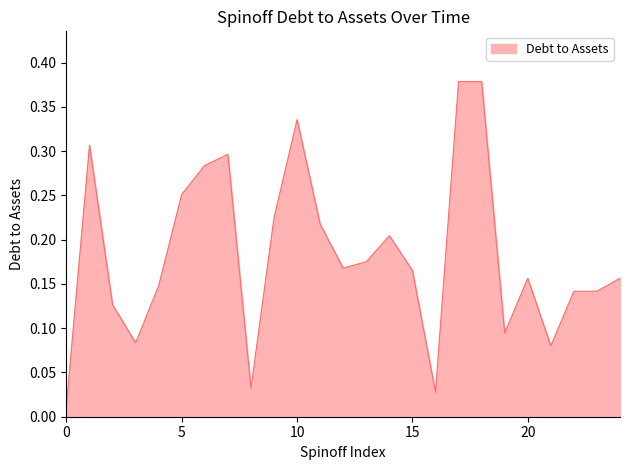

How many lines are shown in the chart?

1